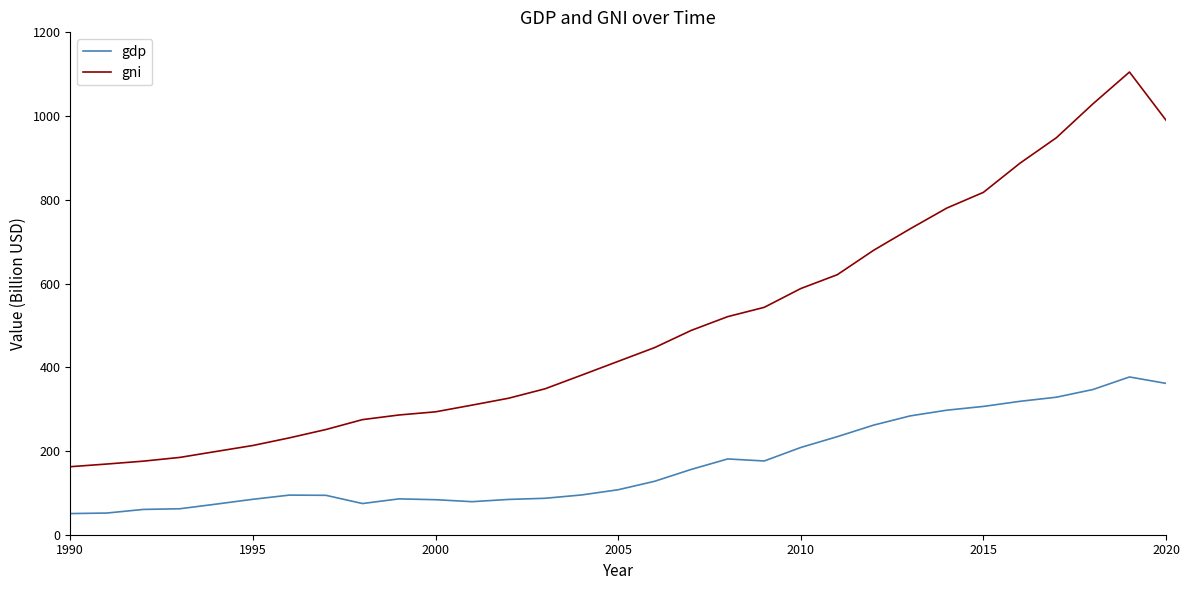

What is the greatest value displayed?

1105.2